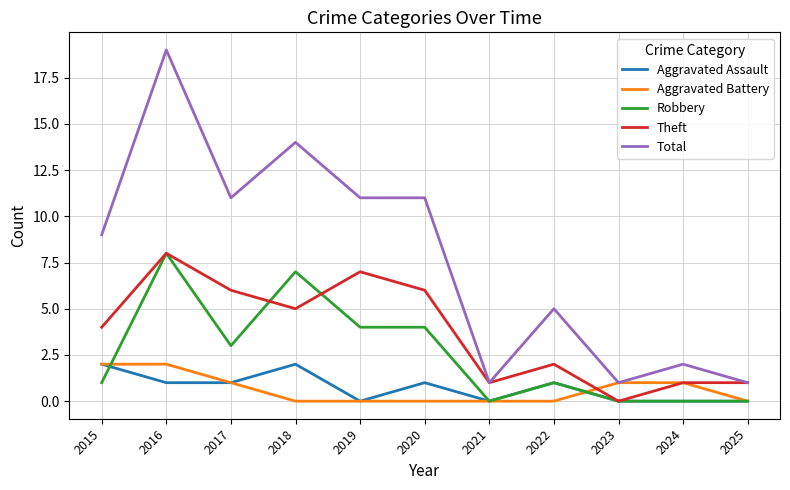

What is the sum of all Aggravated Assault values?

8